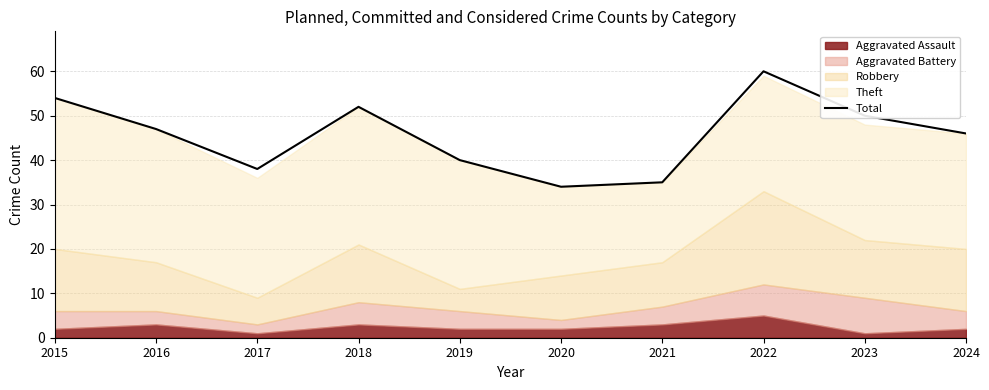

What is the difference between the maximum and second lowest values?

25